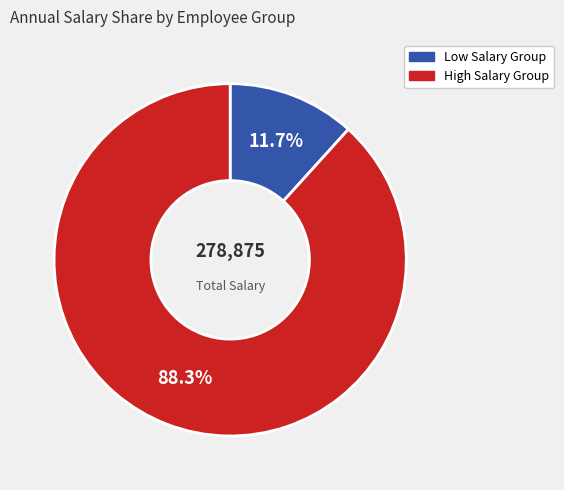

Is there a majority slice in this chart?

Yes